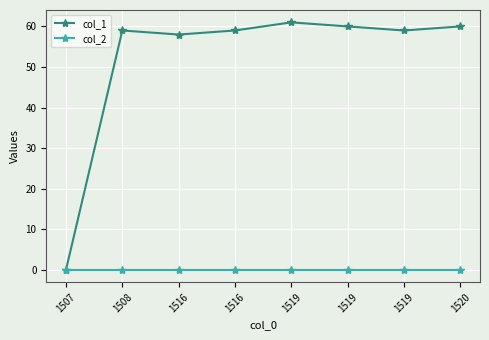

How many categories are shown in the chart?

8